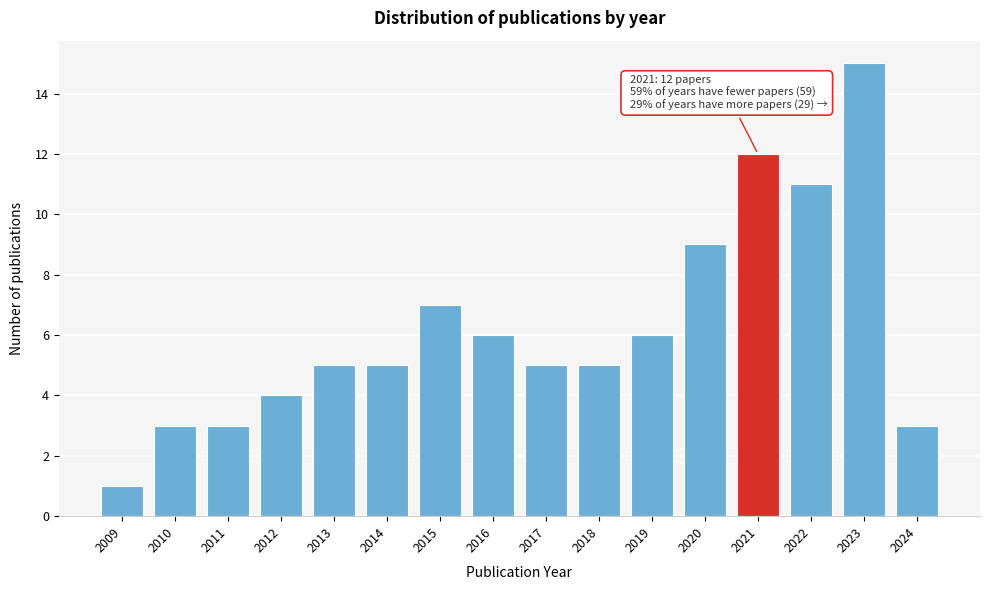

Reading left to right, what are all the values shown in this chart?

2009=1	2010=3	2011=3	2012=4	2013=5	2014=5	2015=7	2016=6	2017=5	2018=5	2019=6	2020=9	2021=12	2022=11	2023=15	2024=3